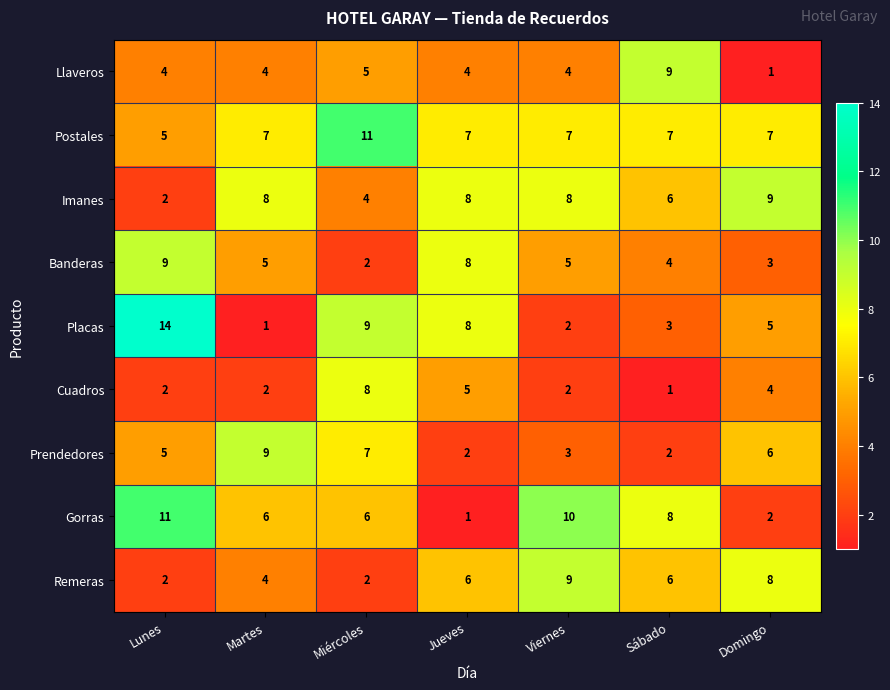

What is the spread (max minus min) of values at Martes?

8